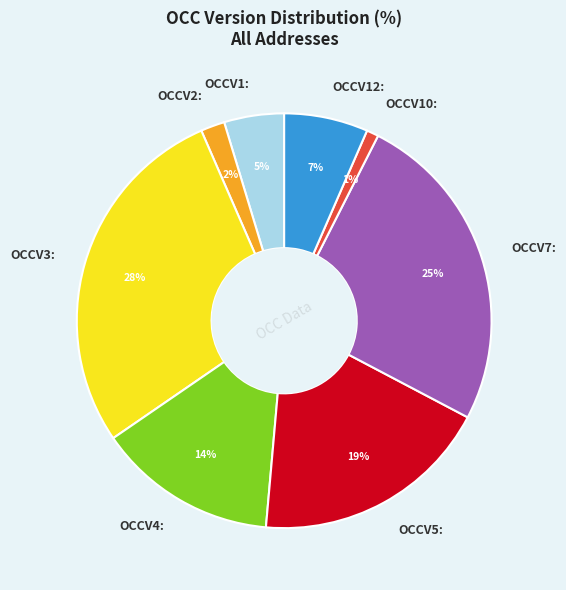

Rank the categories by value from lowest to highest.

OCCV10:, OCCV2:, OCCV1:, OCCV12:, OCCV4:, OCCV5:, OCCV7:, OCCV3: